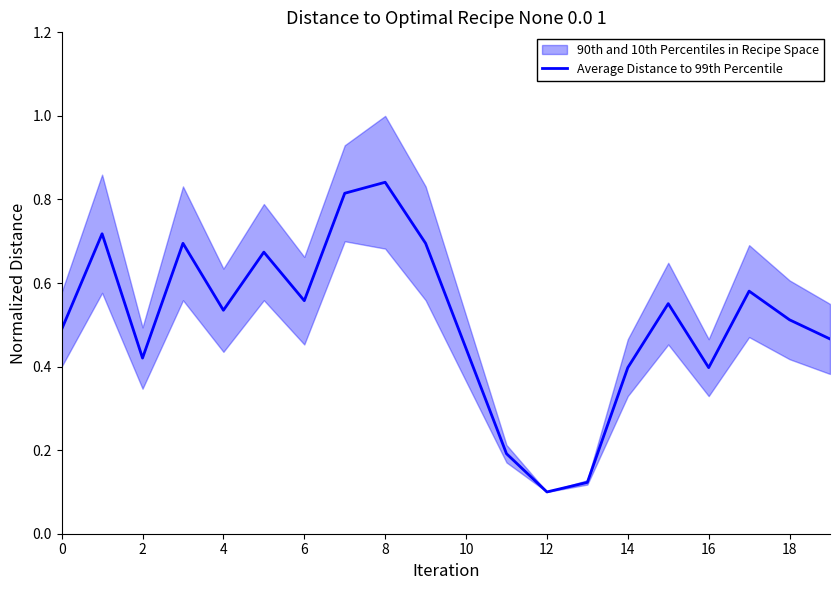

The Average Distance to 99th Percentile series shows 0.1 at 12. True or false?

True